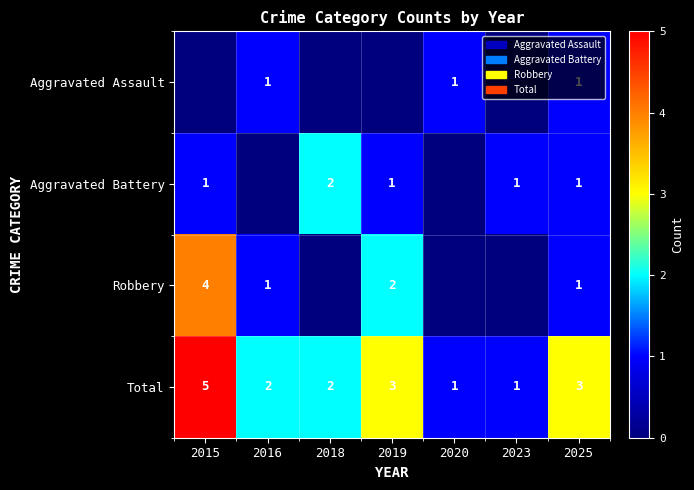

How many distinct data groups are displayed?

4